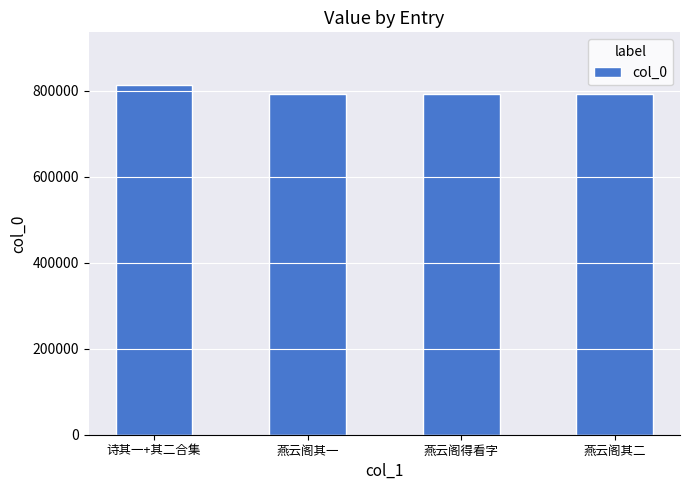

Is it true that the value at 燕云阁得看字 is 421958?

False